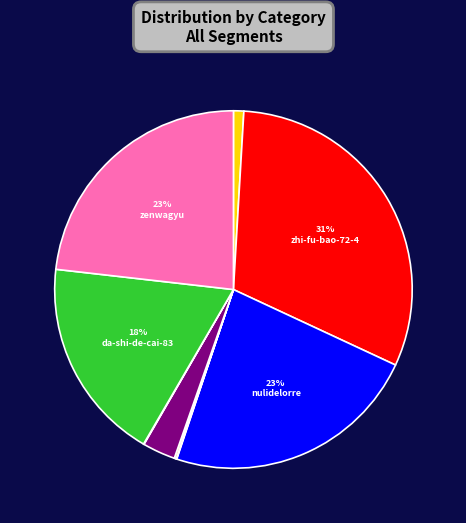

Is there any slice that represents more than half of the pie?

No